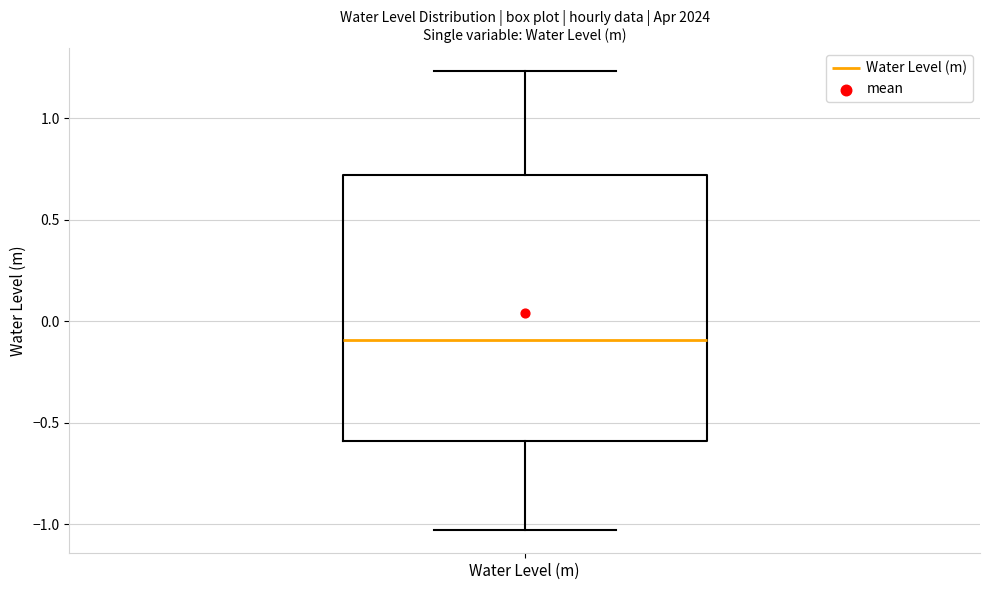

Read this box plot against the y-axis: the position of the median line, the range covered by the box, and the ends of both whiskers. The values are not printed on the chart, so give them approximately, as read against the axis.

median -0.10, box -0.60 to 0.70, whiskers -1.05 to 1.25